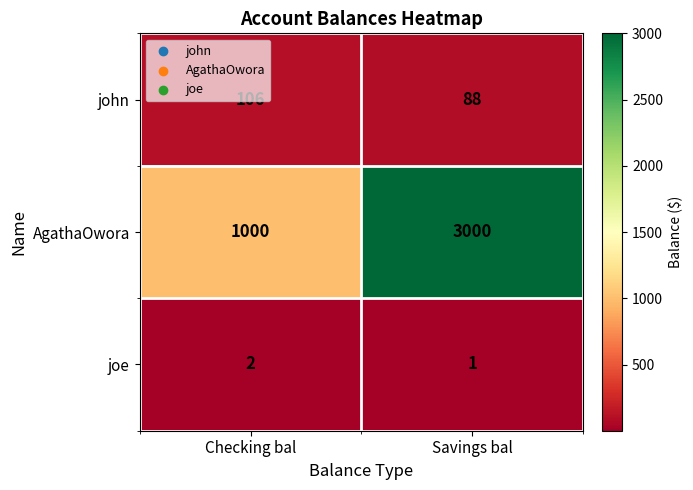

Is the value of john at Savings bal greater than the value of joe at Savings bal?

Yes